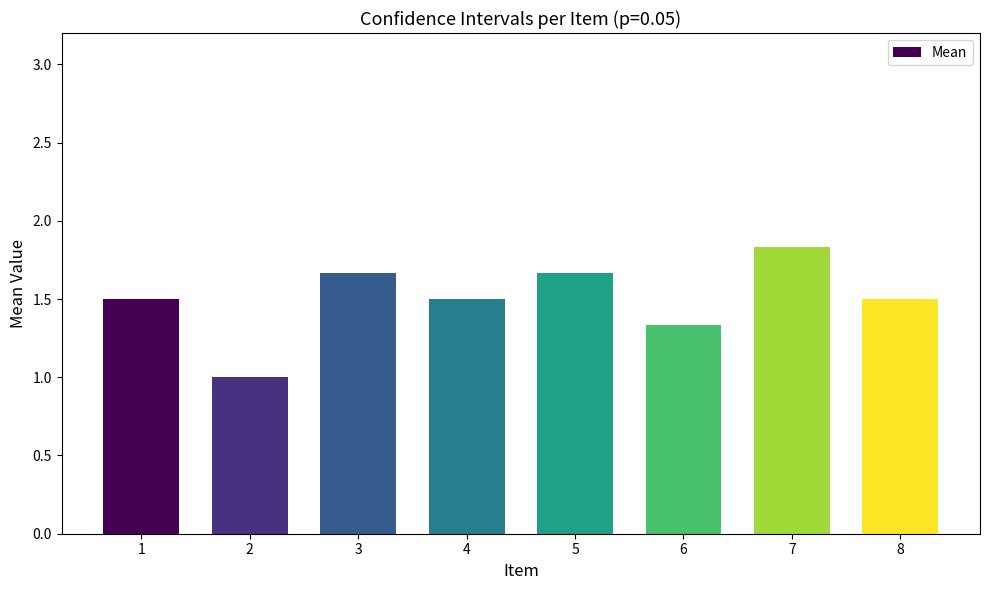

Which category has the highest value across all series?

7